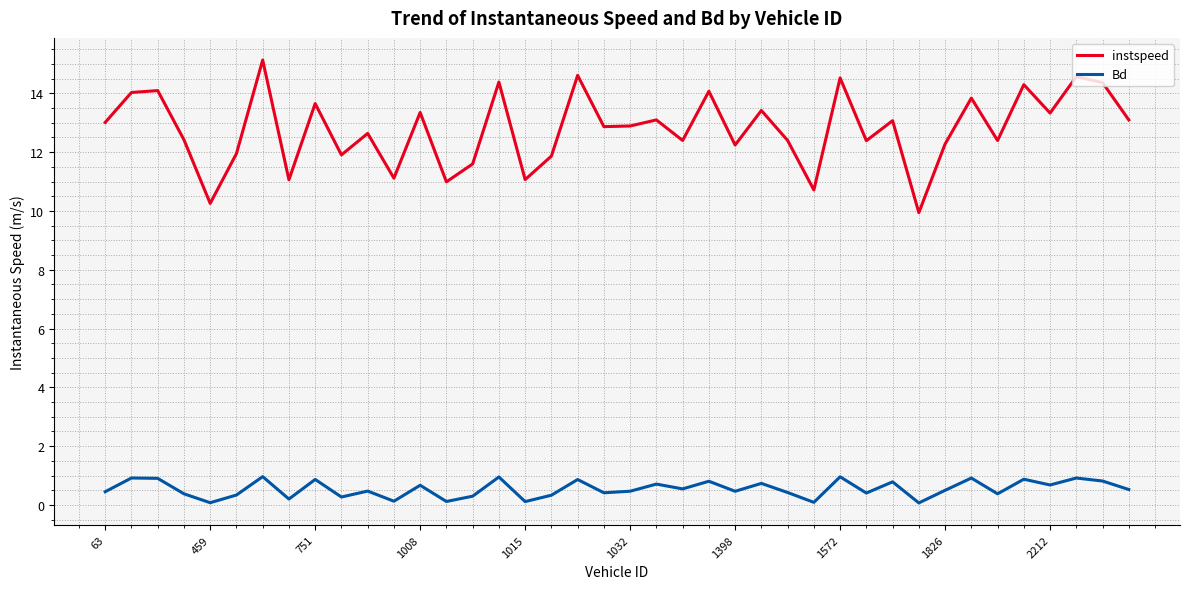

Which series has the largest total across all categories?

instspeed